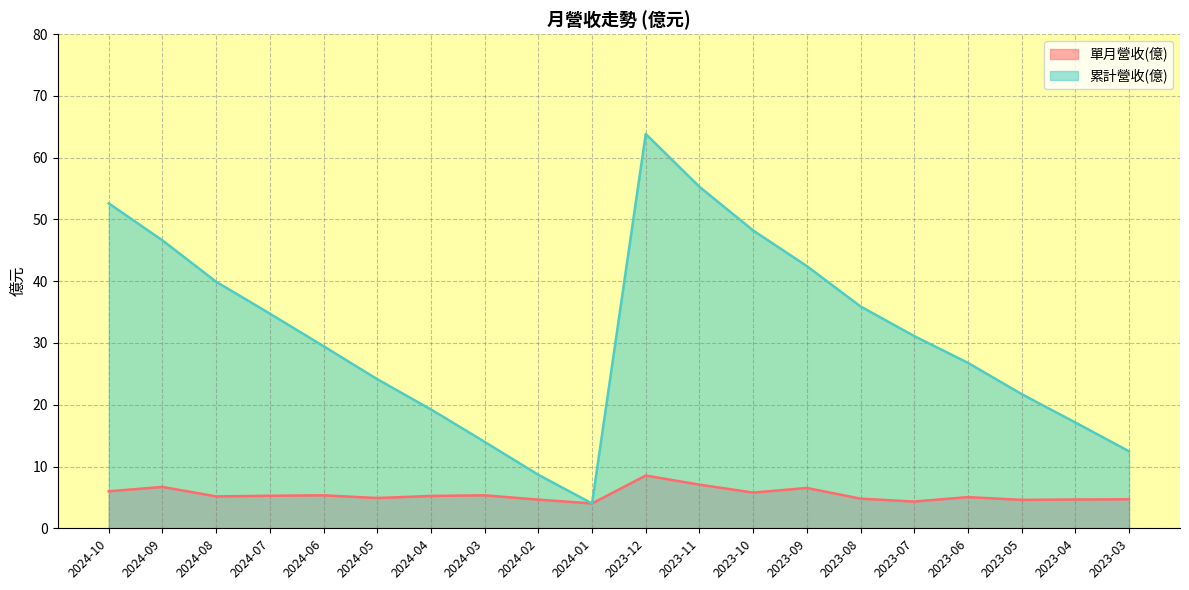

True or false: 單月營收(億) and 累計營收(億) cross at least once.

False